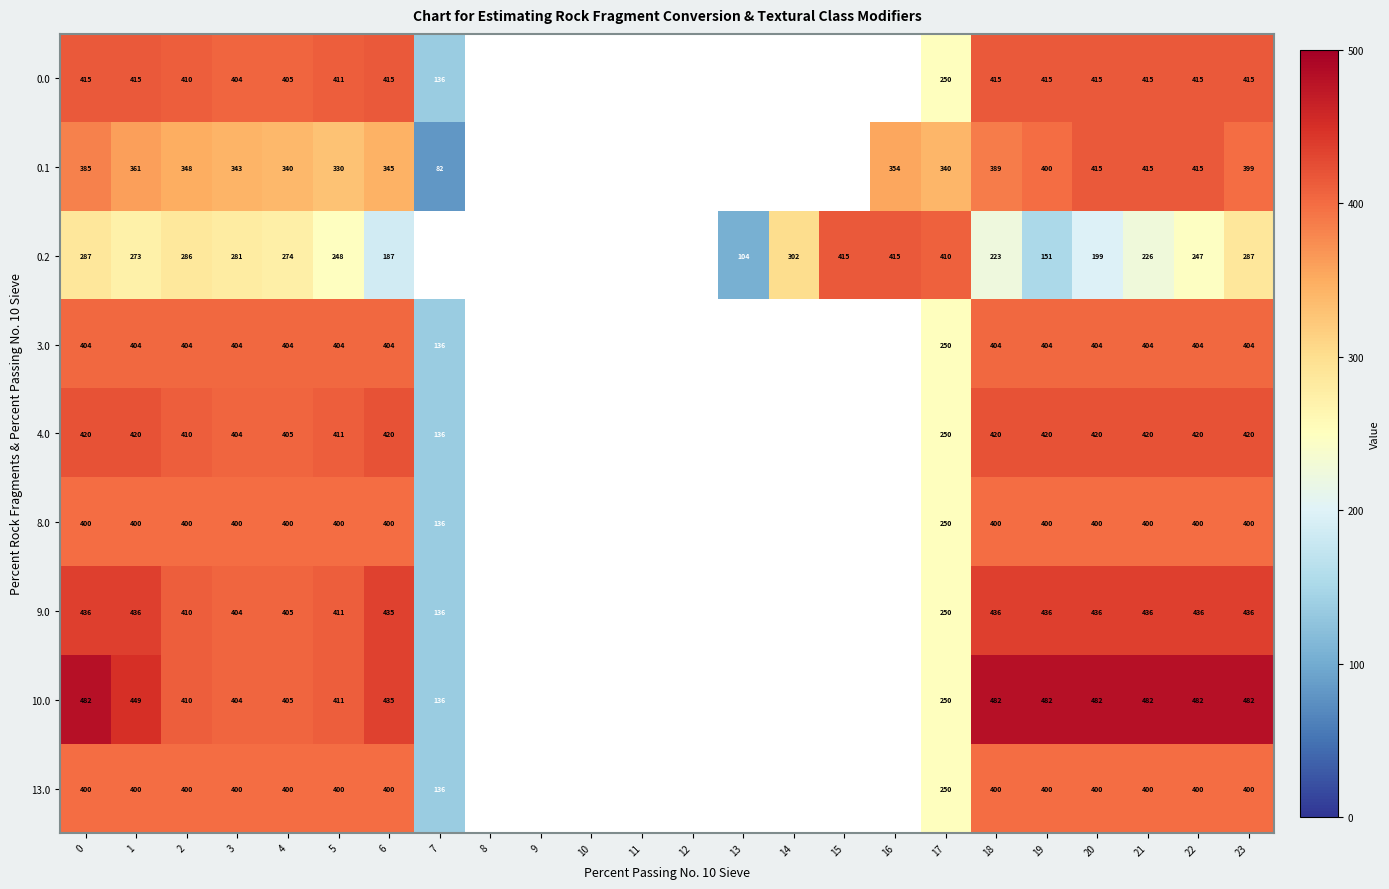

Which category has the highest value across all series?

18